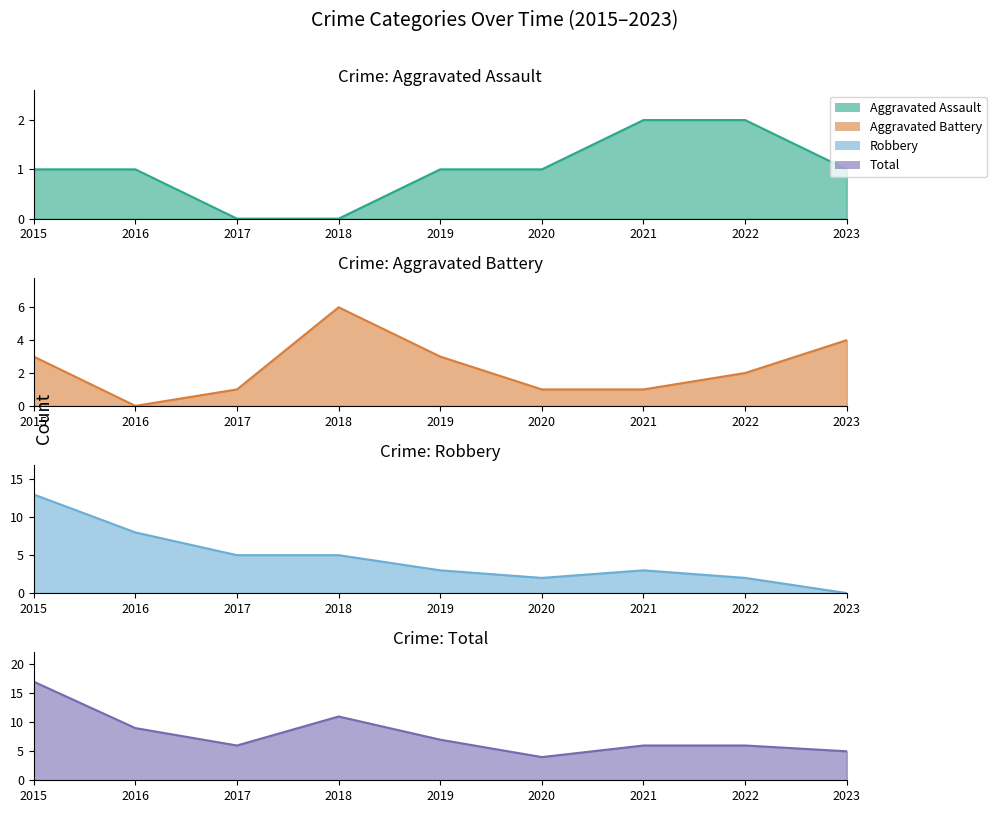

How many Aggravated Assault values are between 1 and 2?

7